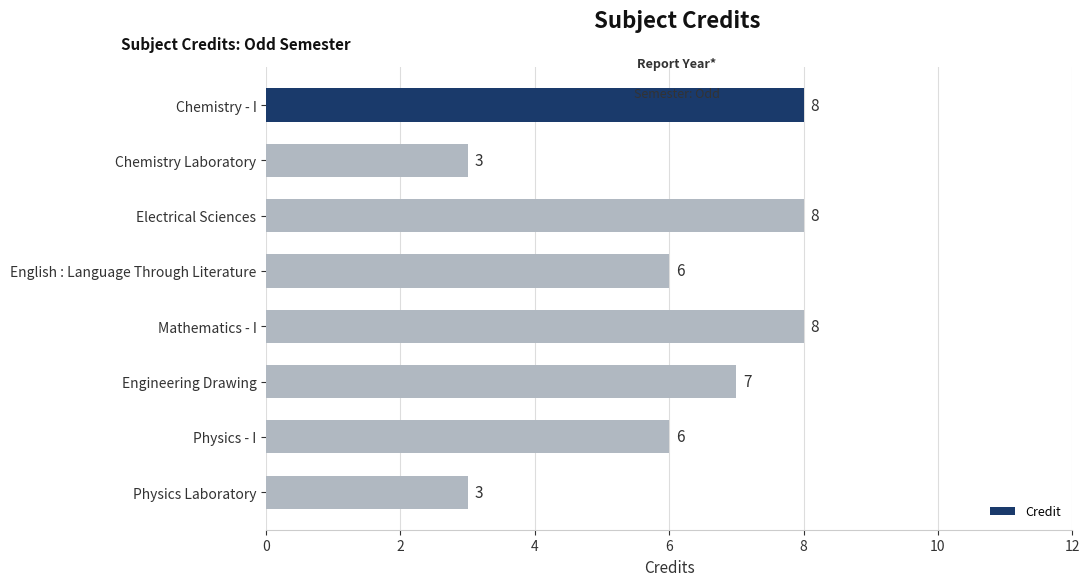

What is the greatest value displayed?

8